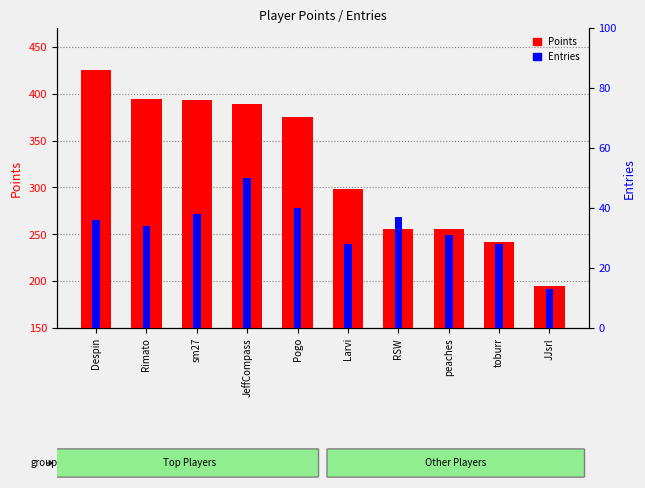

What is the difference between the highest and lowest values at Larvi?

270